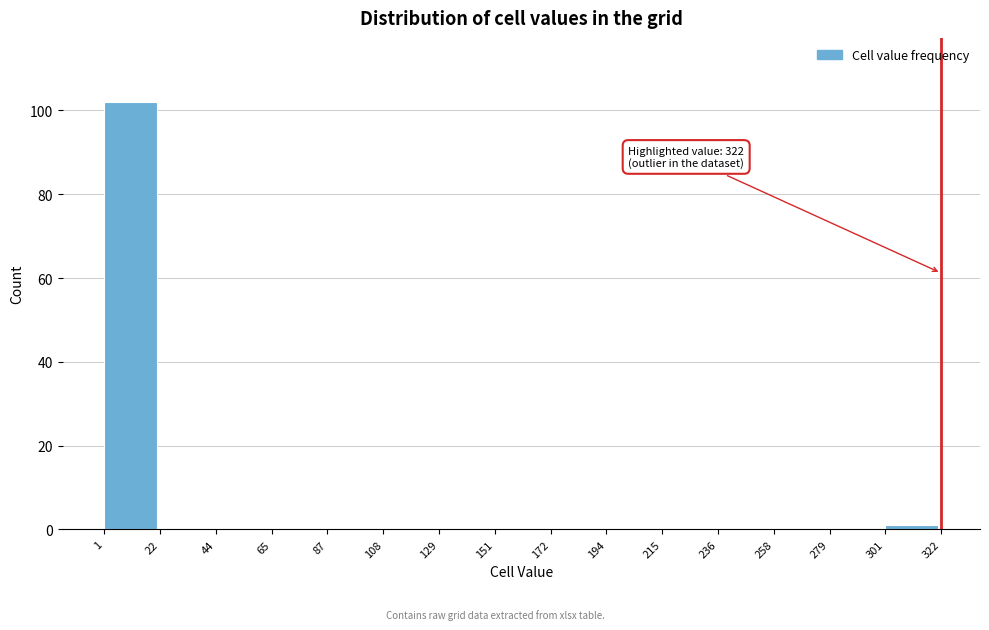

Over which range of the x-axis is the bar tallest?

1 to 22